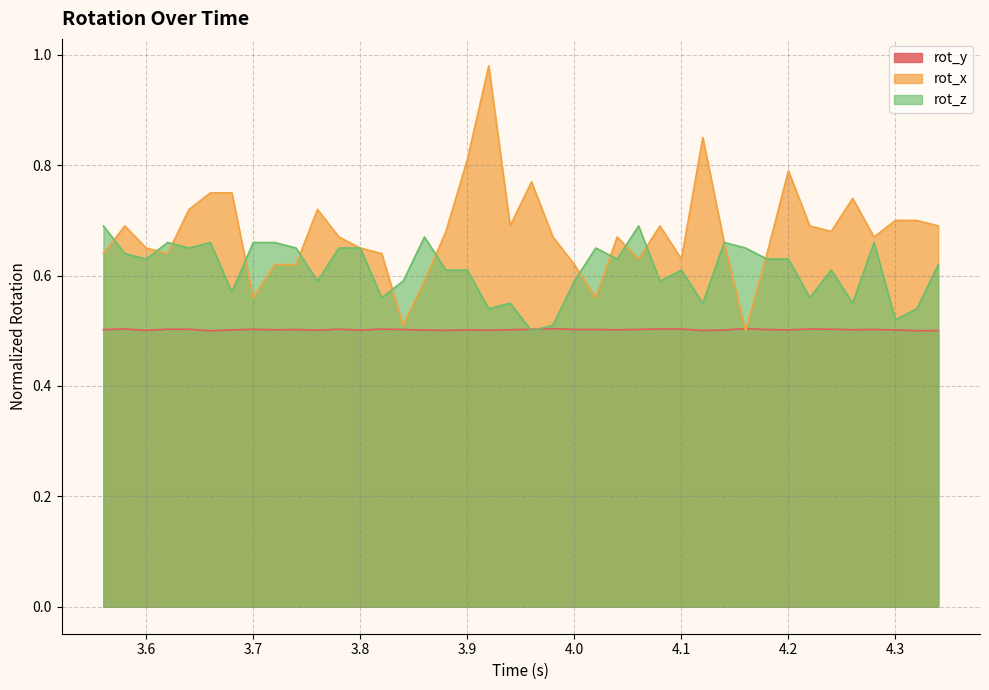

How many rot_y values are between 0 and 1?

40